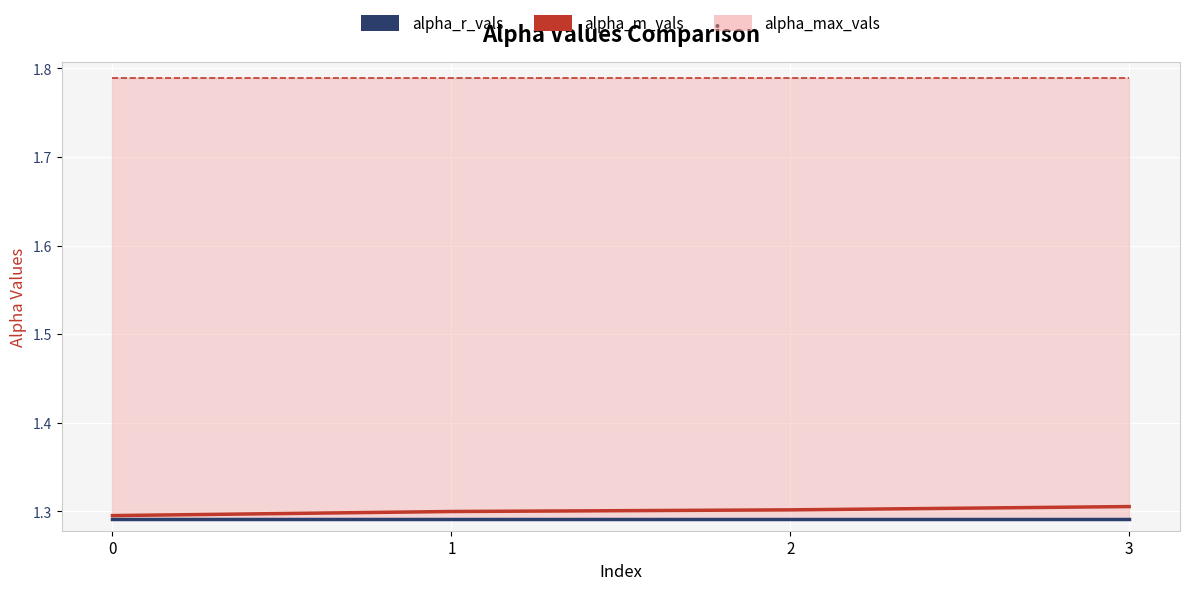

What is the value of the alpha_r_vals point at the 1st from the left?

1.3